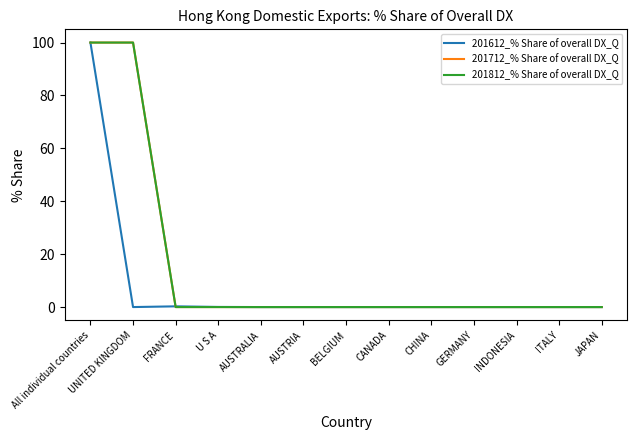

Which category has the lowest value across all series?

UNITED KINGDOM